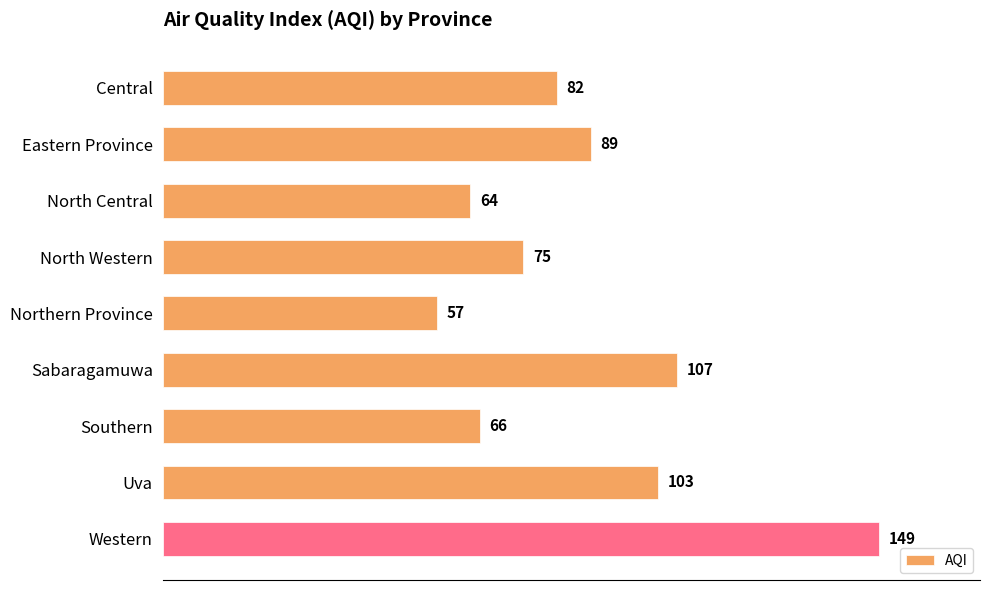

What is the difference between the maximum and minimum values?

92